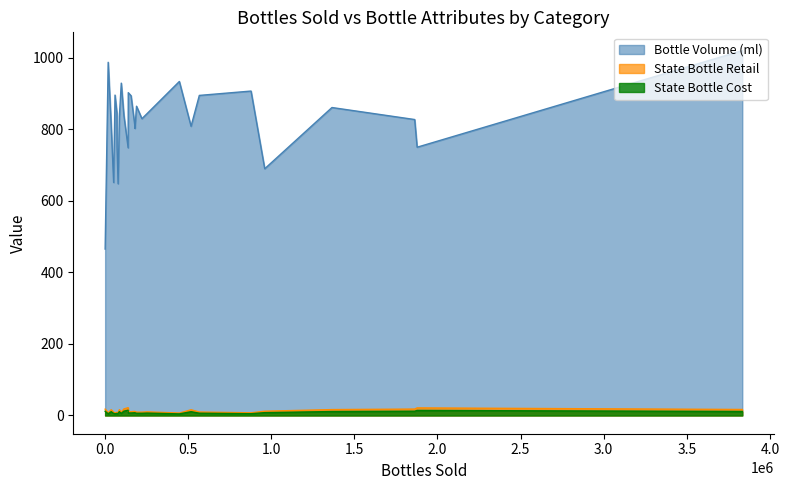

Reading left to right, what are all the values shown in this chart?

Bottle Volume (ml): SCHNAPPS - IMPORTED=465.1	MISCELLANEOUS SCHNAPPS=802.1	PEACH SCHNAPPS=894.4	CREAM LIQUEURS=827.0	WATERMELON SCHNAPPS=893.5	GRAPE SCHNAPPS=902.1	CINNAMON SCHNAPPS=810.2	SPEARMINT SCHNAPPS=986.9	American Schnapps=864.2	RASPBERRY SCHNAPPS=844.7	COFFEE LIQUEURS=808.1	WHISKEY LIQUEUR=1019.7	APPLE SCHNAPPS=843.3	IMPORTED SCHNAPPS=860.6	BUTTERSCOTCH SCHNAPPS=829.4	Imported Cordials & Liqueurs=748.0	Coffee Liqueurs=809.5	STRAWBERRY SCHNAPPS=750.0	MISC. AMERICAN CORDIALS & LIQUEURS=689.5	ROOT BEER SCHNAPPS=928.7	Cream Liqueurs=838.7	American Cordials & Liqueur=647.5	MISC. IMPORTED CORDIALS & LIQUEURS=749.6	TROPICAL FRUIT SCHNAPPS=895.3	PEPPERMINT SCHNAPPS=906.6	American Cordials & Liqueurs=651.1	Imported Schnapps=834.9	AMERICAN AMARETTO=933.4
State Bottle Cost: SCHNAPPS - IMPORTED=11.8	MISCELLANEOUS SCHNAPPS=7.5	PEACH SCHNAPPS=6.4	CREAM LIQUEURS=11.9	WATERMELON SCHNAPPS=7.0	GRAPE SCHNAPPS=7.0	CINNAMON SCHNAPPS=7.6	SPEARMINT SCHNAPPS=4.8	American Schnapps=6.2	RASPBERRY SCHNAPPS=5.6	COFFEE LIQUEURS=10.6	WHISKEY LIQUEUR=11.2	APPLE SCHNAPPS=6.7	IMPORTED SCHNAPPS=11.0	BUTTERSCOTCH SCHNAPPS=6.1	Imported Cordials & Liqueurs=14.5	Coffee Liqueurs=10.6	STRAWBERRY SCHNAPPS=5.1	MISC. AMERICAN CORDIALS & LIQUEURS=7.9	ROOT BEER SCHNAPPS=6.0	Cream Liqueurs=12.1	American Cordials & Liqueur=5.8	MISC. IMPORTED CORDIALS & LIQUEURS=14.1	TROPICAL FRUIT SCHNAPPS=4.9	PEPPERMINT SCHNAPPS=5.0	American Cordials & Liqueurs=5.8	Imported Schnapps=10.8	AMERICAN AMARETTO=4.5
State Bottle Retail: SCHNAPPS - IMPORTED=17.8	MISCELLANEOUS SCHNAPPS=11.2	PEACH SCHNAPPS=9.6	CREAM LIQUEURS=17.9	WATERMELON SCHNAPPS=10.5	GRAPE SCHNAPPS=10.6	CINNAMON SCHNAPPS=11.4	SPEARMINT SCHNAPPS=7.2	American Schnapps=9.3	RASPBERRY SCHNAPPS=8.5	COFFEE LIQUEURS=15.9	WHISKEY LIQUEUR=16.8	APPLE SCHNAPPS=10.1	IMPORTED SCHNAPPS=16.5	BUTTERSCOTCH SCHNAPPS=9.2	Imported Cordials & Liqueurs=21.8	Coffee Liqueurs=16.0	STRAWBERRY SCHNAPPS=7.7	MISC. AMERICAN CORDIALS & LIQUEURS=11.9	ROOT BEER SCHNAPPS=9.1	Cream Liqueurs=18.2	American Cordials & Liqueur=8.7	MISC. IMPORTED CORDIALS & LIQUEURS=21.2	TROPICAL FRUIT SCHNAPPS=7.3	PEPPERMINT SCHNAPPS=7.4	American Cordials & Liqueurs=8.7	Imported Schnapps=16.1	AMERICAN AMARETTO=6.7